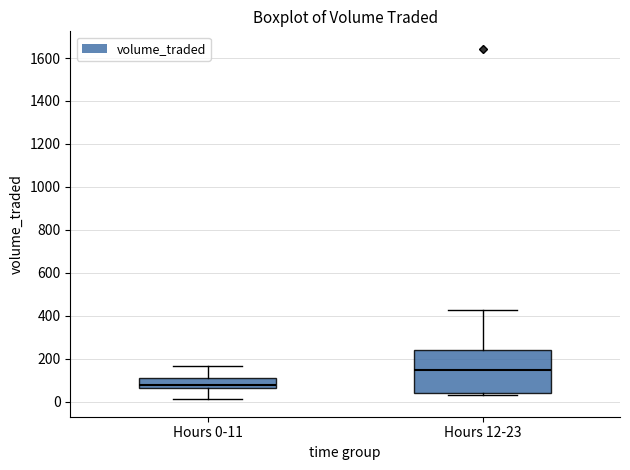

Reading left to right, read every box against the y-axis: the position of its median line, the range the box covers, and the ends of its whiskers. The values are not printed on the chart, so give them approximately, as read against the axis.

Hours 0-11: median 80, box 60 to 100, whiskers 20 to 160
Hours 12-23: median 140, box 40 to 240, whiskers 20 to 420